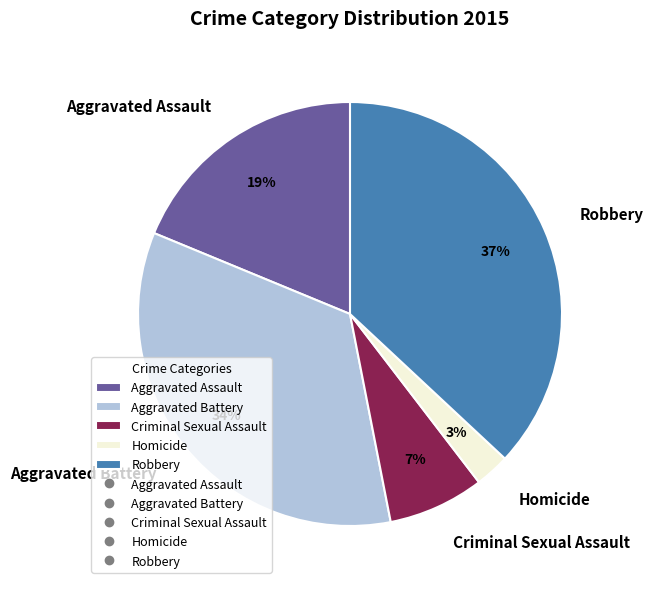

To the nearest percent, what is the combined percentage of Aggravated Battery and Aggravated Assault?

53%